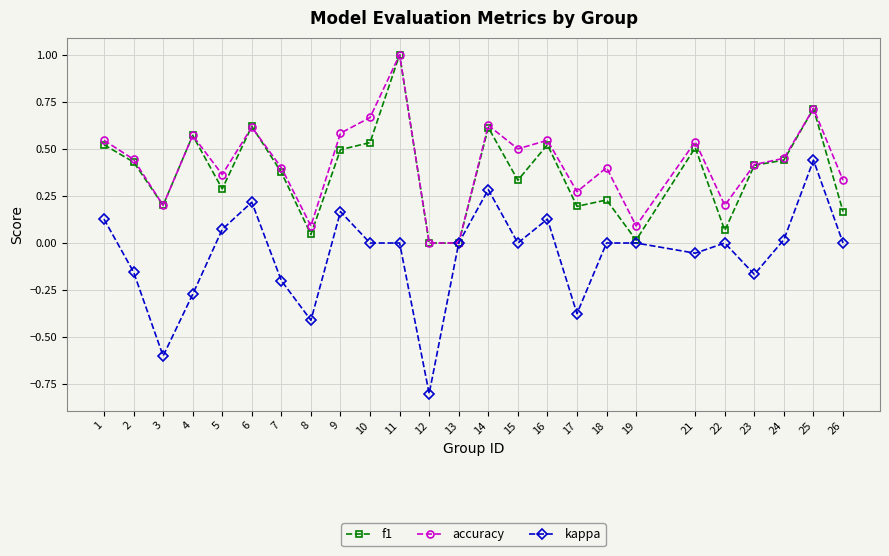

What is the lowest value of the kappa series?

-0.8